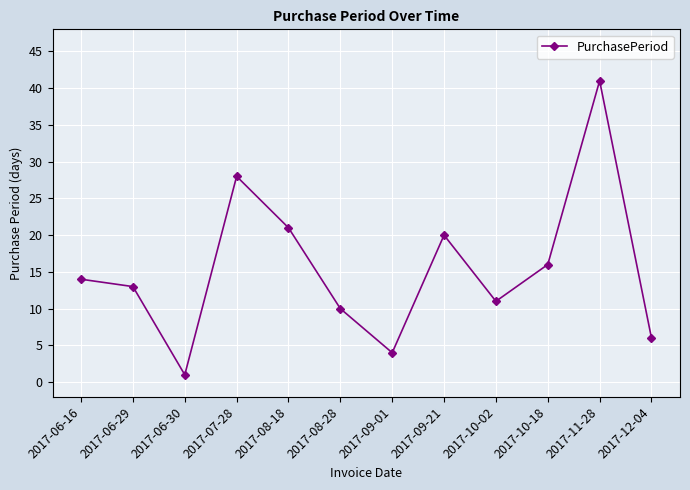

True or false: the data has more than 2 interior local peaks.

True